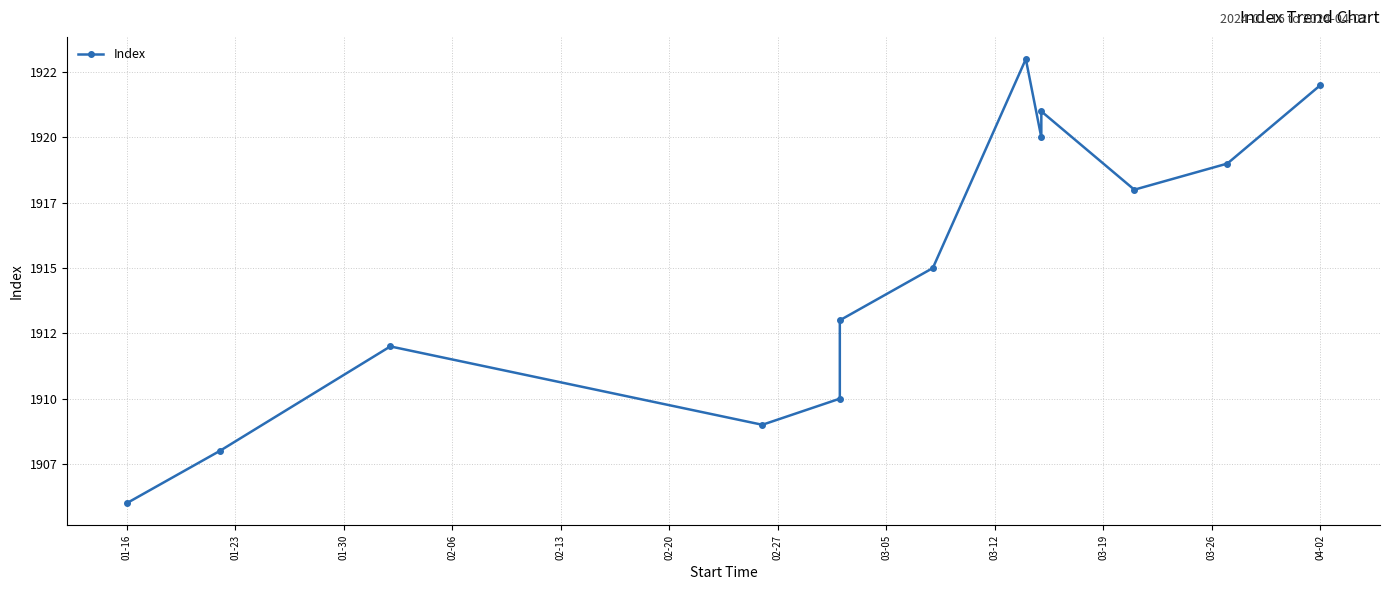

Is this an area chart (filled region under the line)?

No